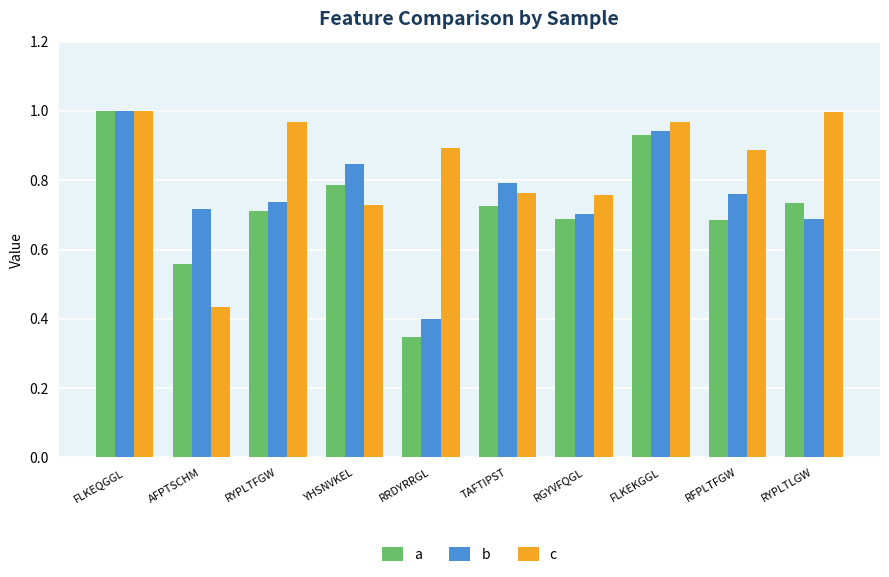

Rank the categories by b value from highest to lowest.

FLKEQGGL, FLKEKGGL, YHSNVKEL, TAFTIPST, RFPLTFGW, RYPLTFGW, AFPTSCHM, RGYVFQGL, RYPLTLGW, RRDYRRGL